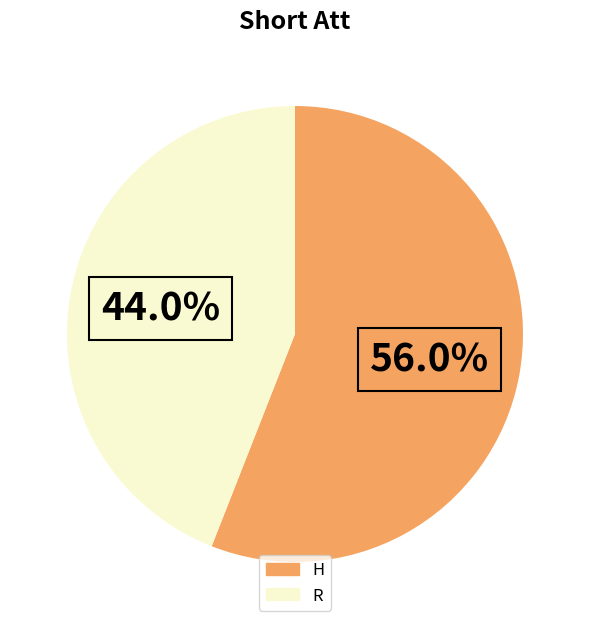

Rank the categories by value from highest to lowest.

H, R